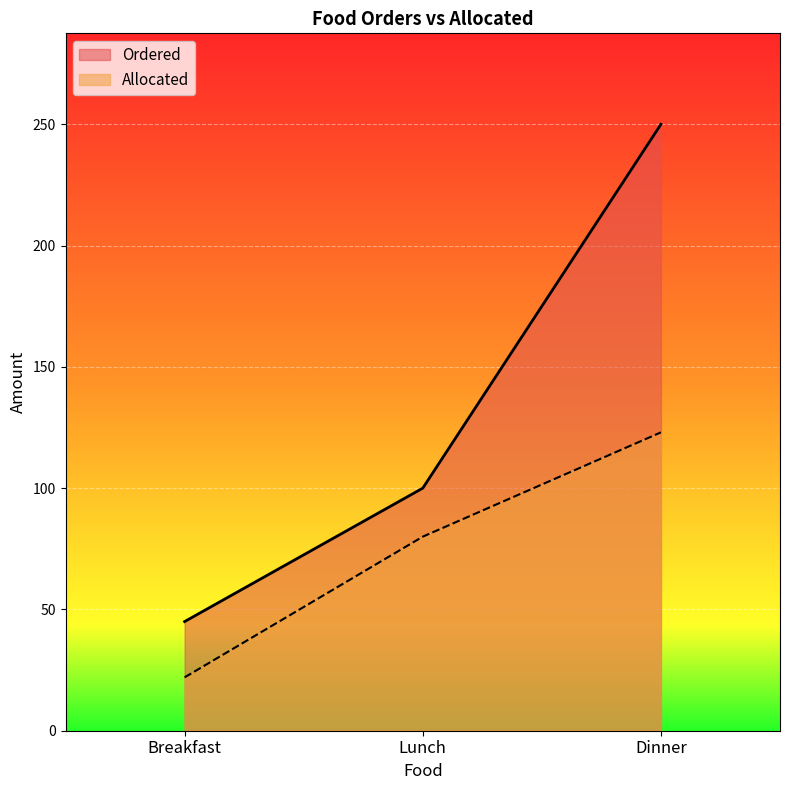

Reading left to right, list all the values displayed in this chart.

Ordered: Breakfast=45	Lunch=100	Dinner=250
Allocated: Breakfast=22	Lunch=80	Dinner=123